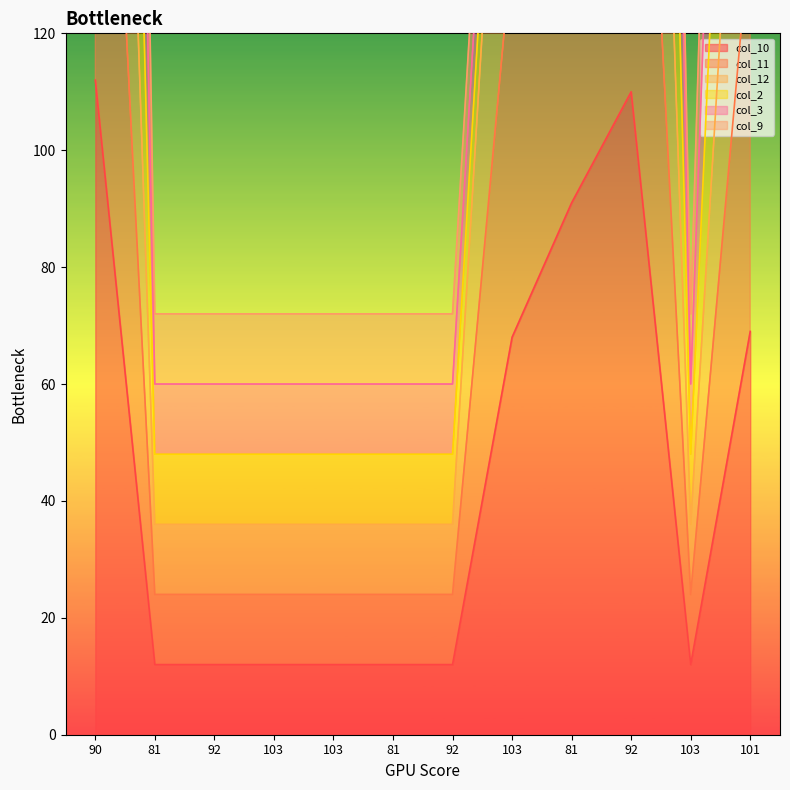

The value of col_10 at 81 is 5. True or false?

False